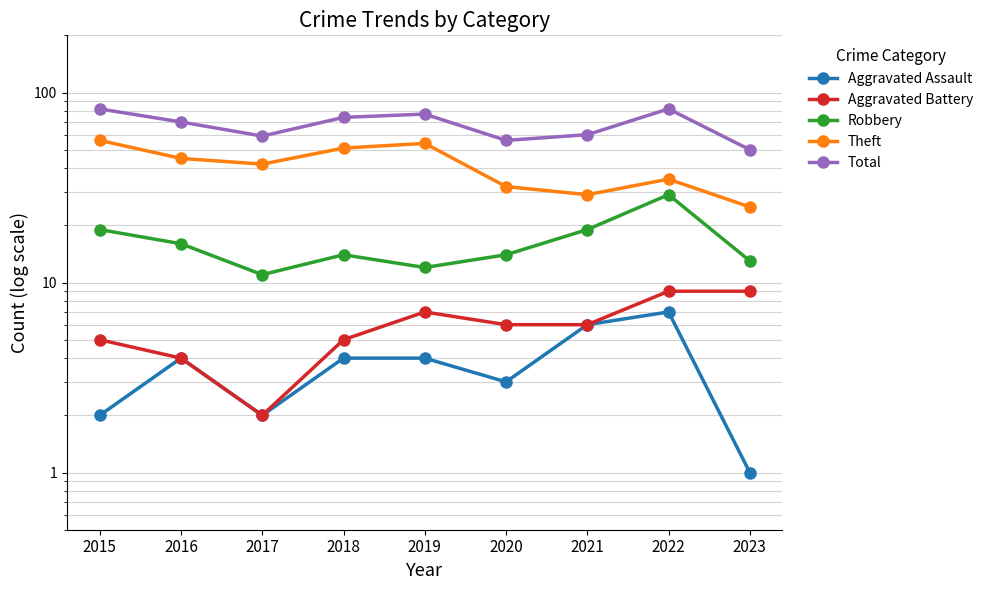

What are all the series names shown in the legend?

Aggravated Assault, Aggravated Battery, Robbery, Theft, Total